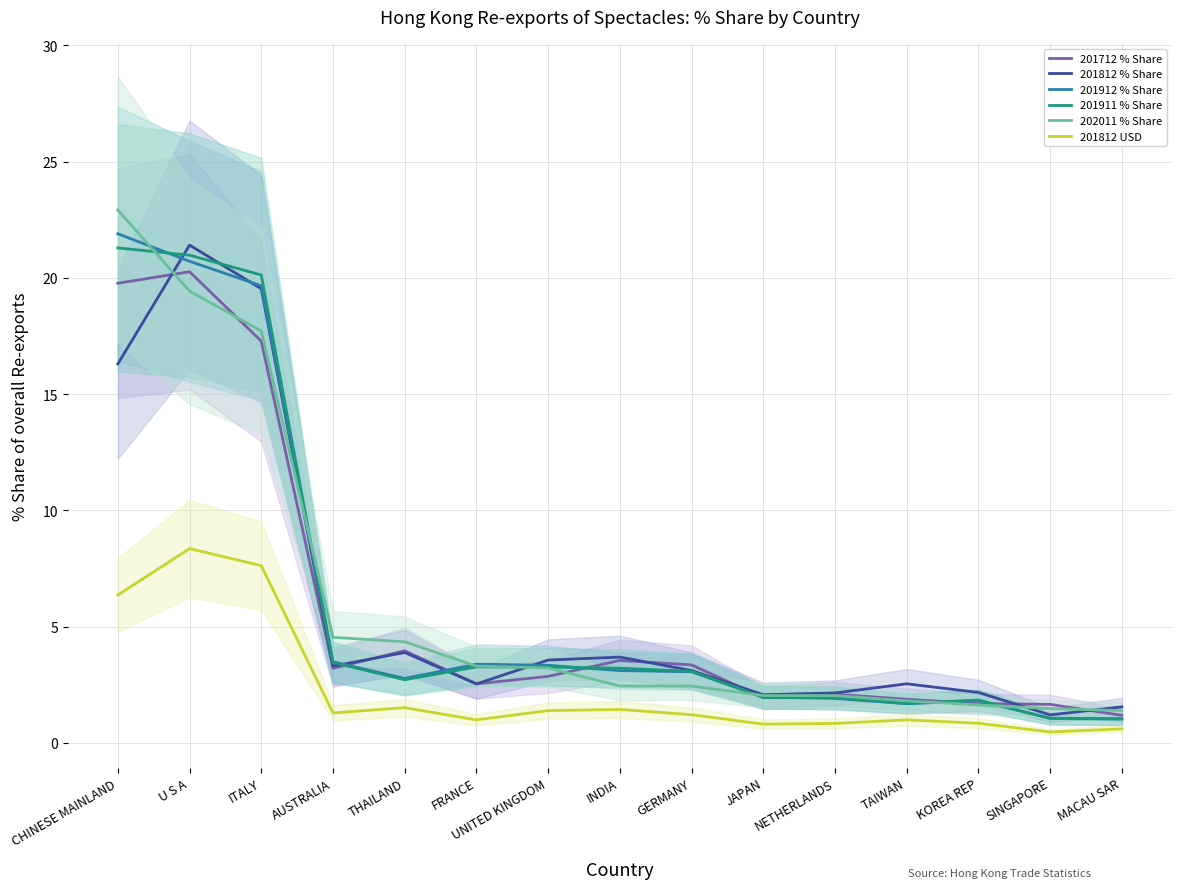

What is the total value across all series at CHINESE MAINLAND?

108.6